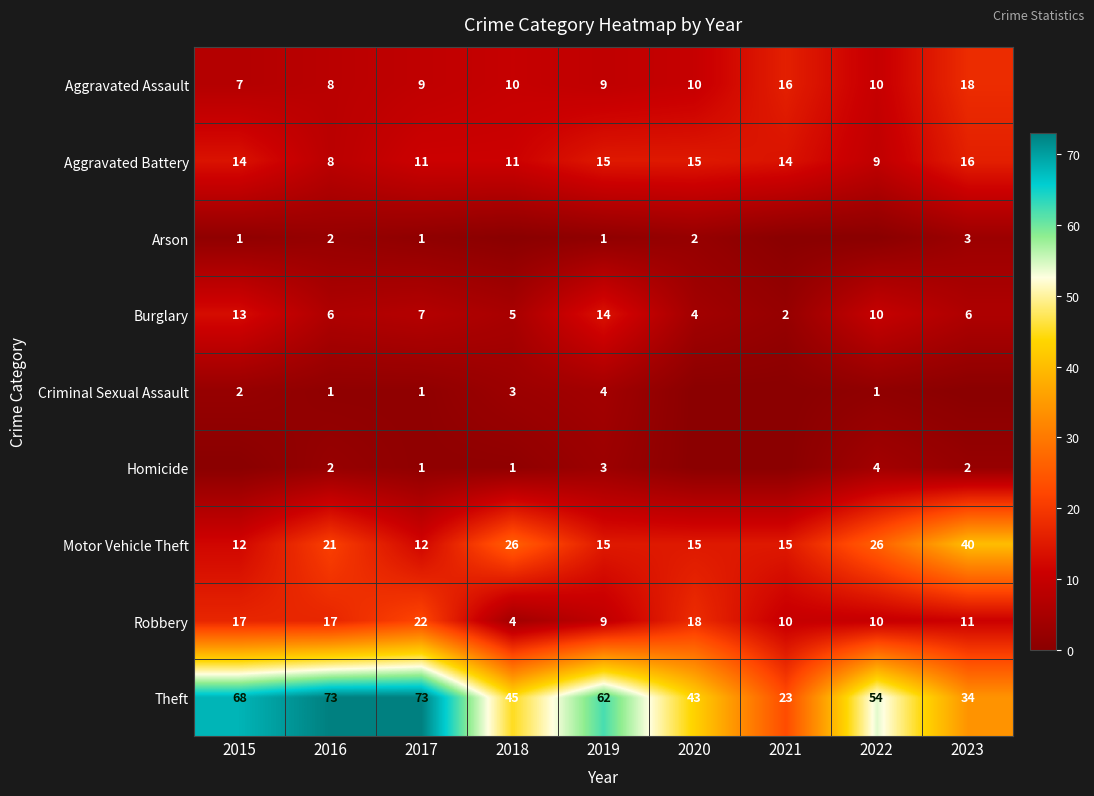

What is the spread (max minus min) of values at 2021?

23